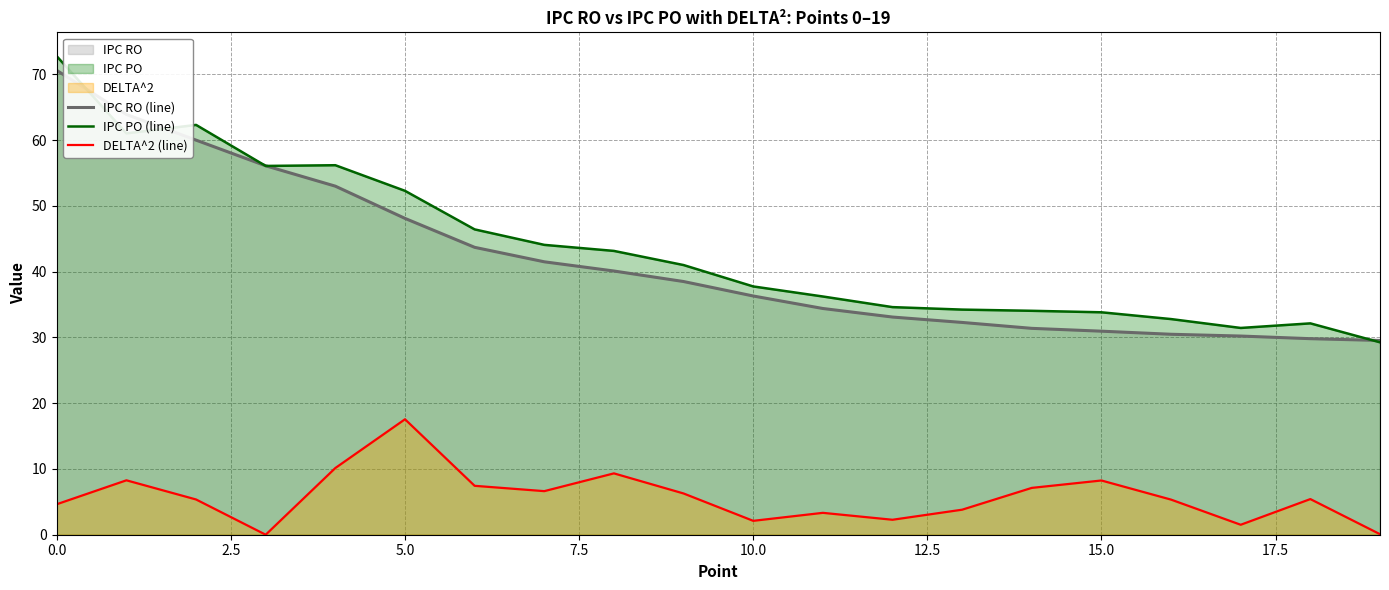

What is the spread (max minus min) of values at 5.0?

34.7